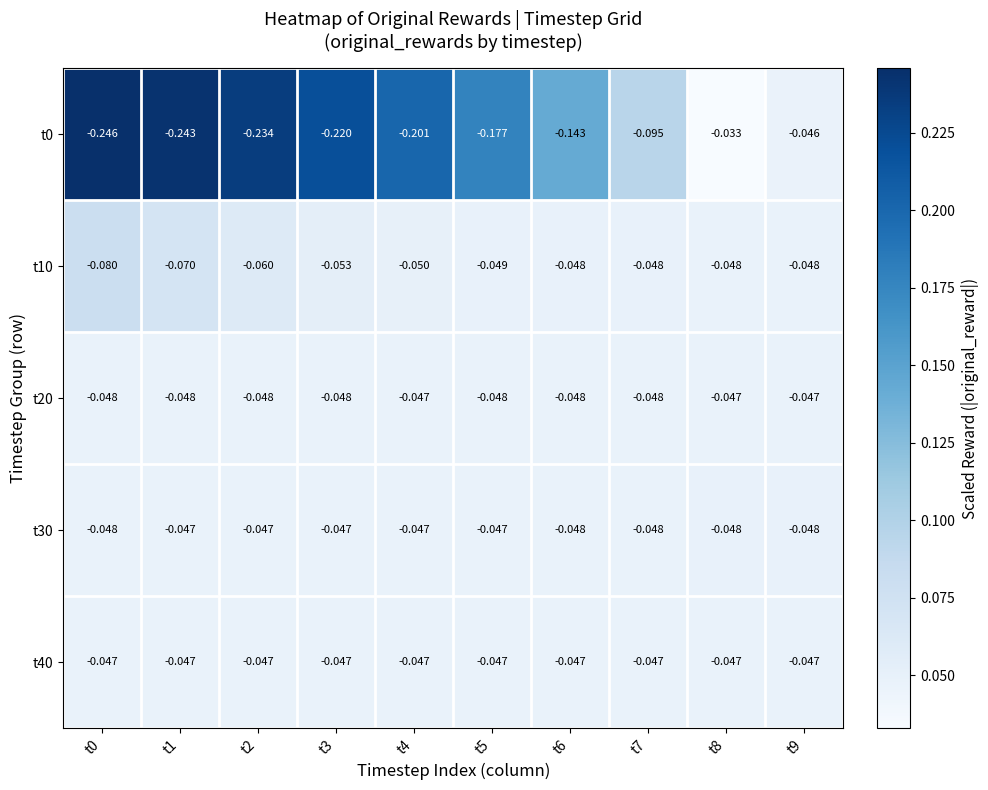

Is the value of t10 at t9 greater than the value of t40 at t2?

No